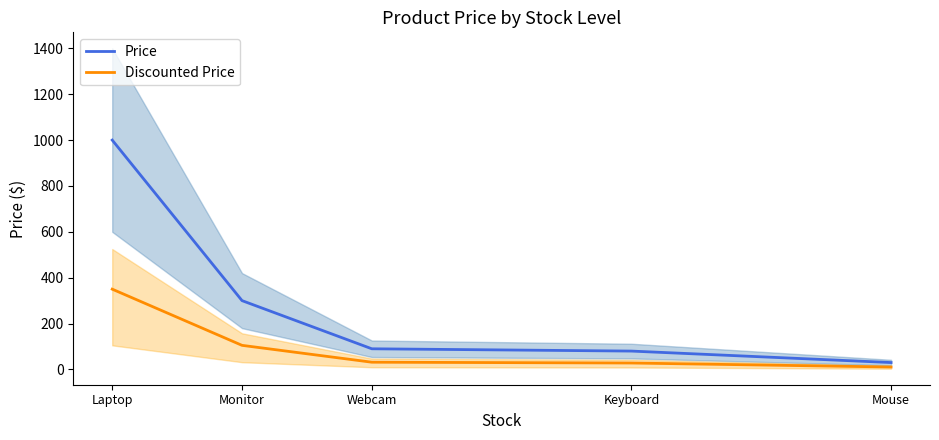

What is the difference between the Discounted Price values at Monitor and Laptop?

245.0